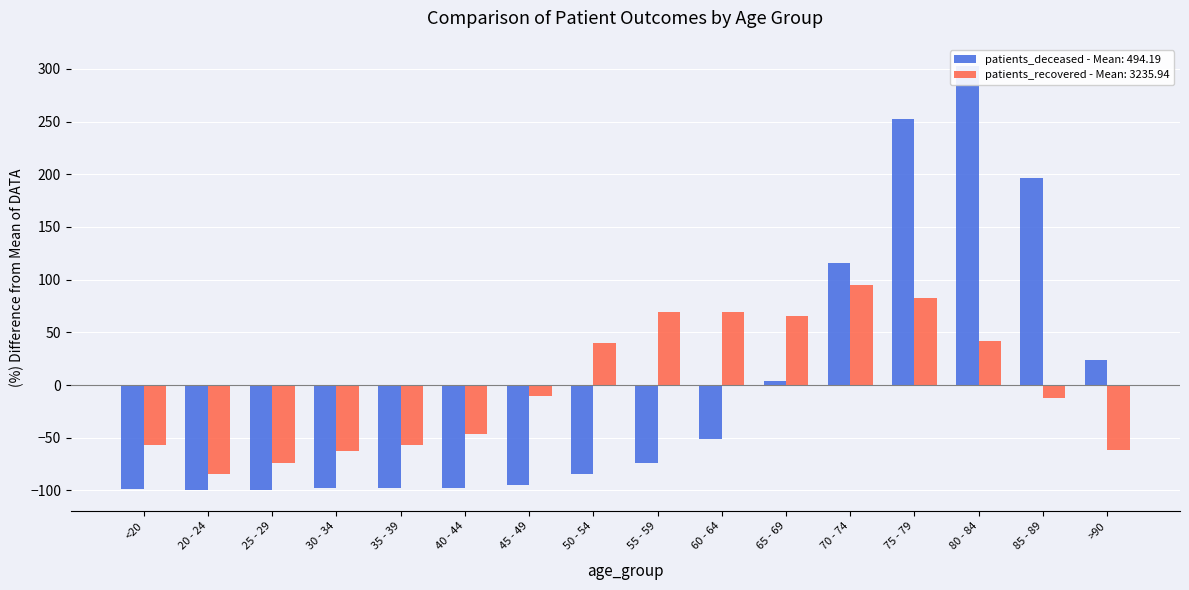

What position from the left is 20 - 24?

2